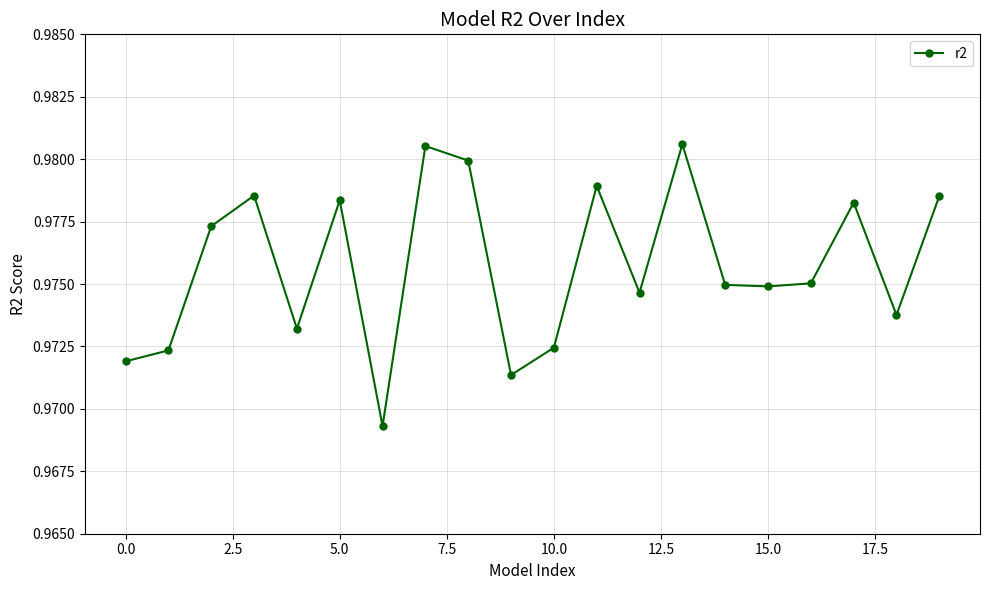

What is the sum of all values?

19.5